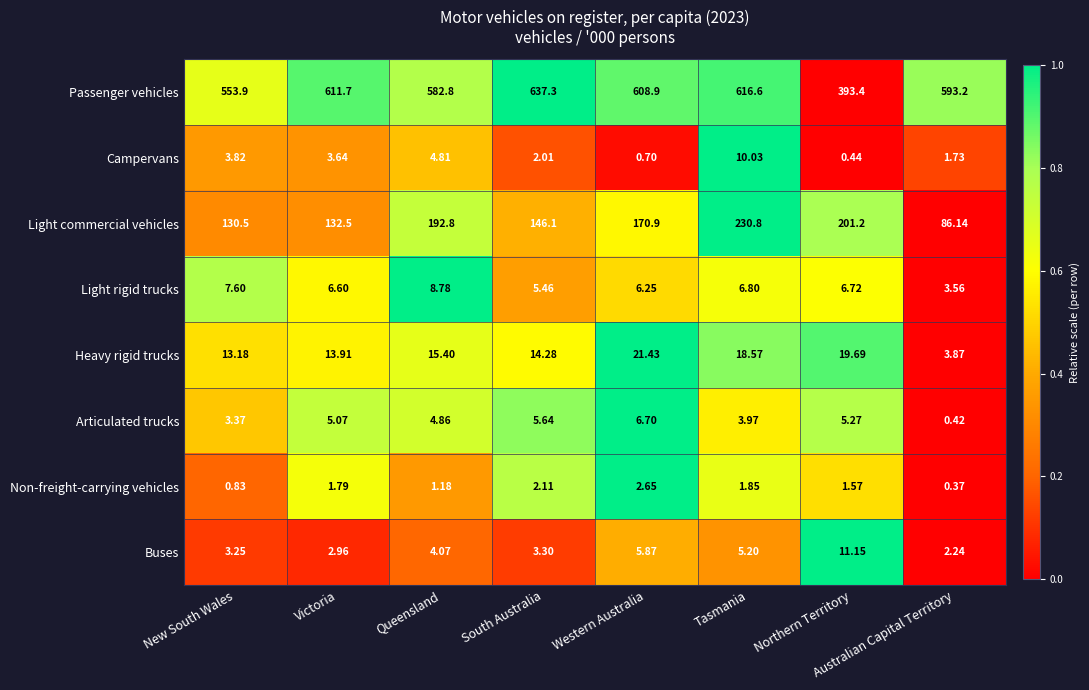

Rank the series at Queensland from highest to lowest value.

Passenger vehicles, Light commercial vehicles, Heavy rigid trucks, Light rigid trucks, Articulated trucks, Campervans, Buses, Non-freight-carrying vehicles